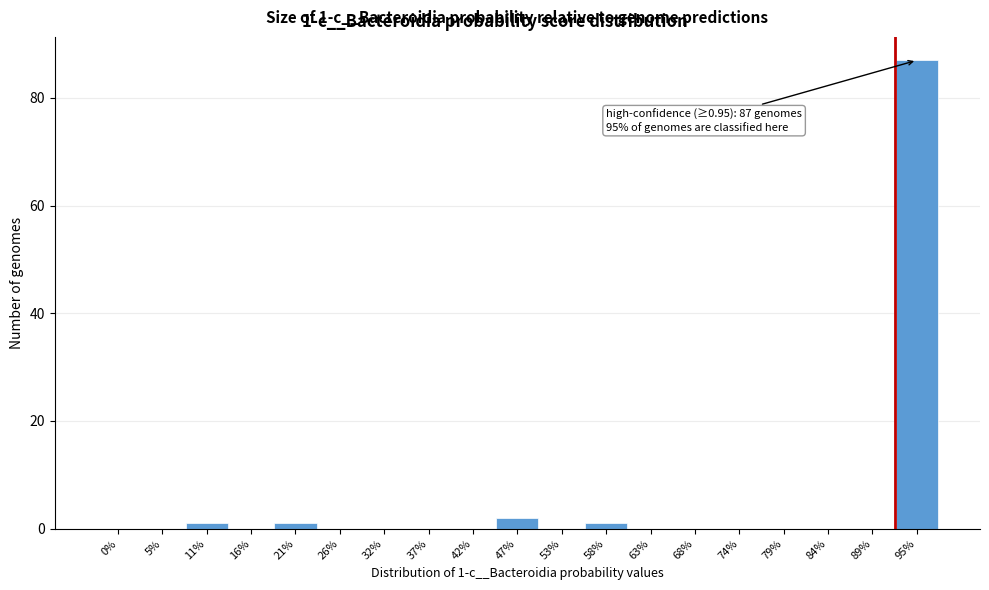

Reading left to right, list all the values displayed in this chart.

0%=0	5%=0	11%=1	16%=0	21%=1	26%=0	32%=0	37%=0	42%=0	47%=2	53%=0	58%=1	63%=0	68%=0	74%=0	79%=0	84%=0	89%=0	95%=87